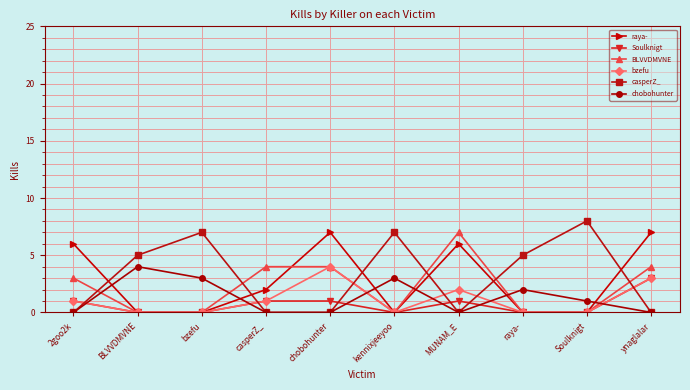

True or false: casperZ_ has more than 0 interior local peaks.

True